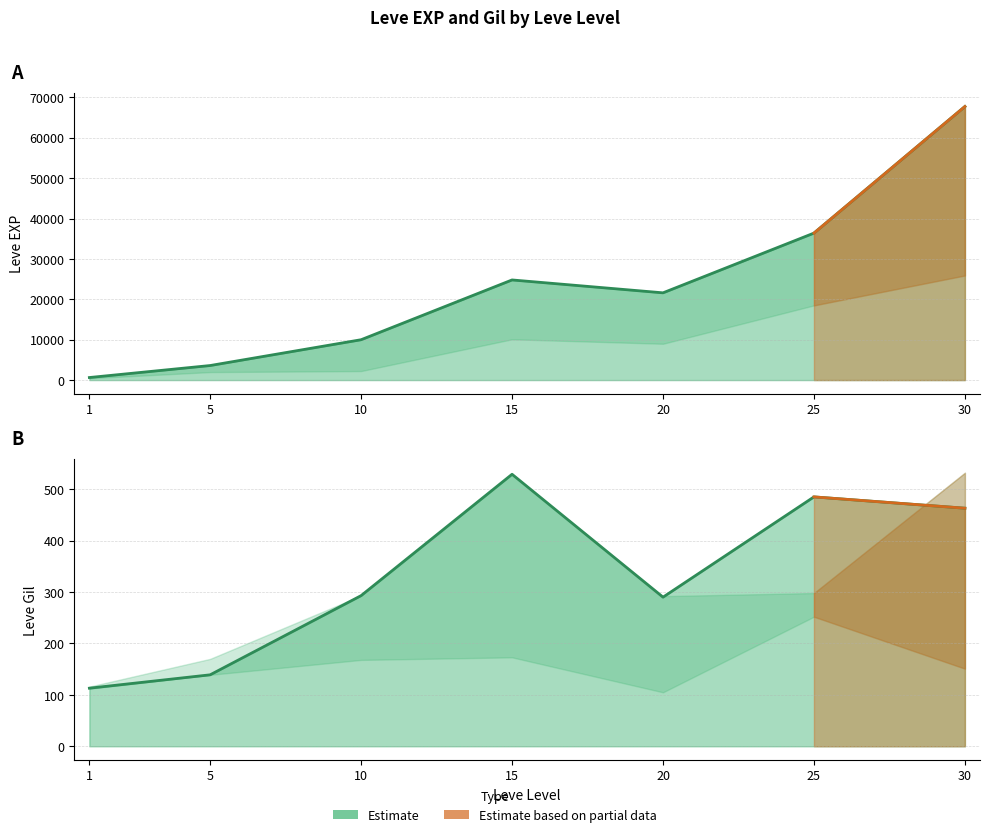

What is the sum of the Leve EXP values at 10 and 20?

31590